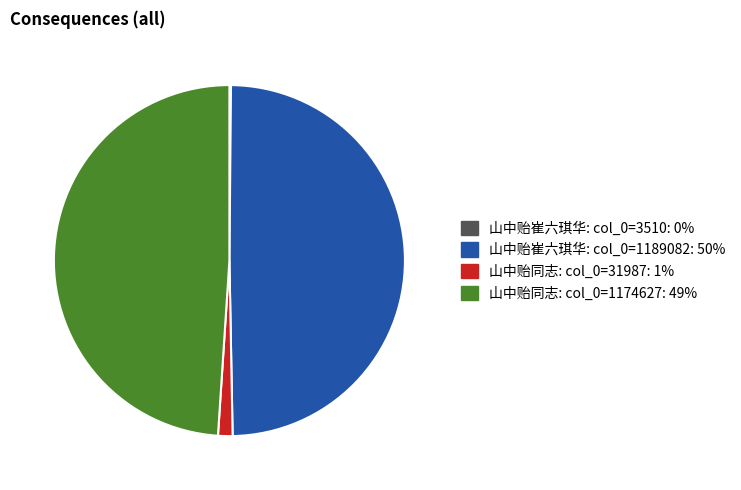

Is there a majority slice in this chart?

No